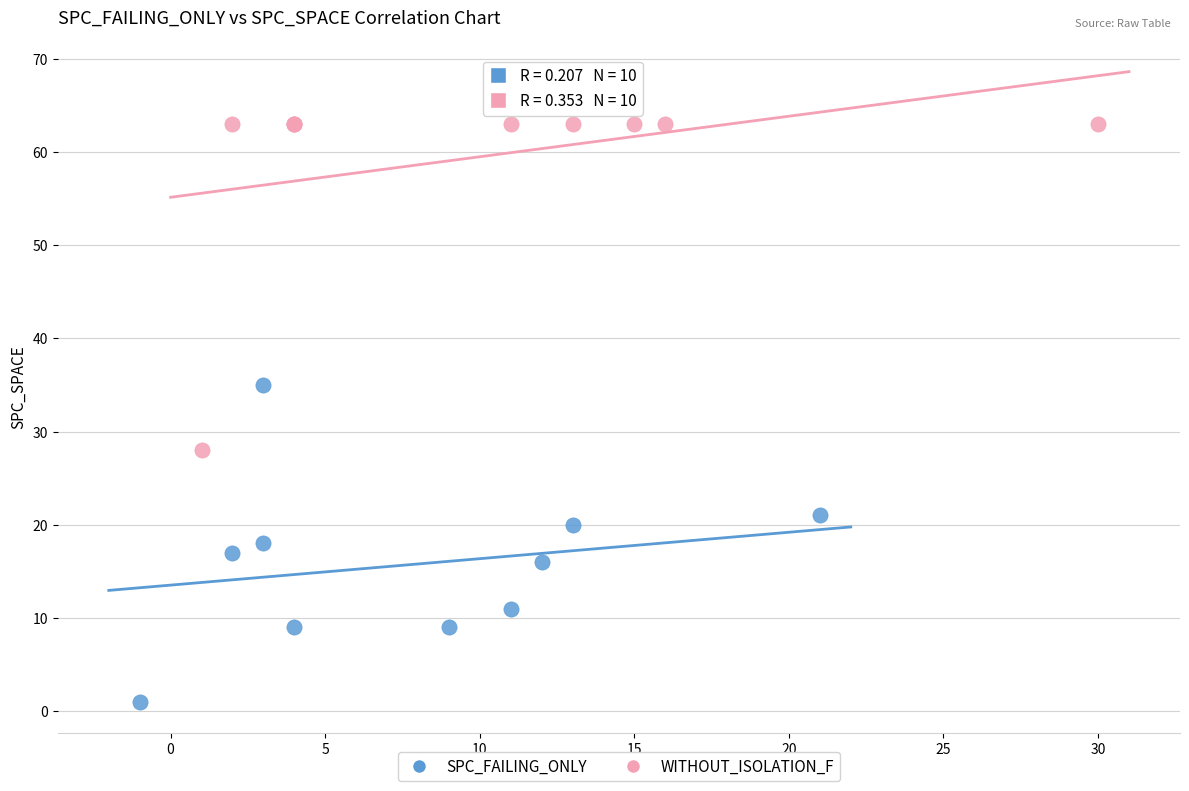

Which series contains the lowest Y value?

SPC_FAILING_ONLY